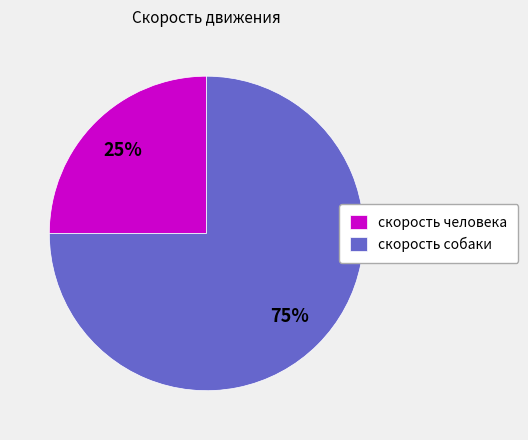

What percentage is the скорость человека slice, to the nearest percent?

25%